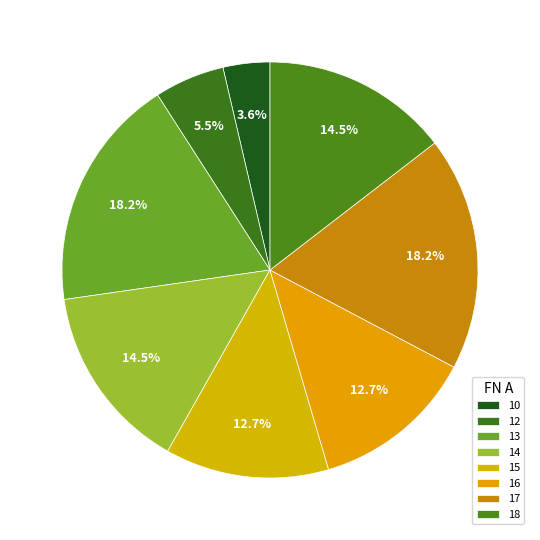

How many segments does this pie chart have?

8